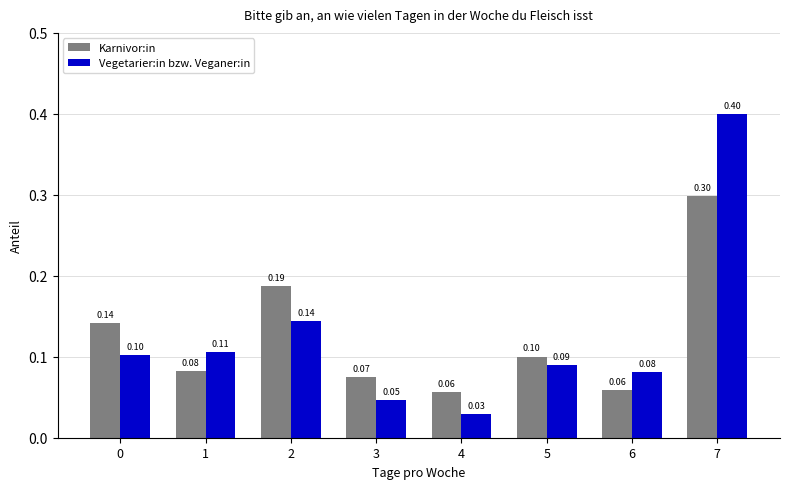

Rank the series at 2 from highest to lowest value.

Karnivor:in, Vegetarier:in bzw. Veganer:in